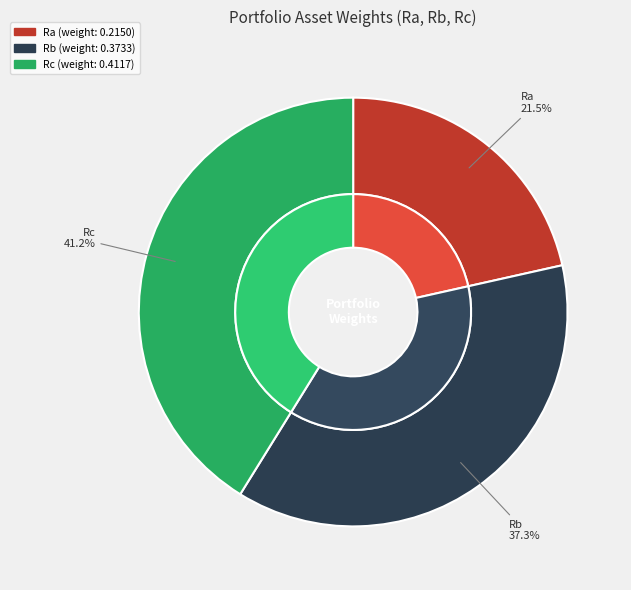

To the nearest percent, what is the combined percentage of Rc and Ra?

63%